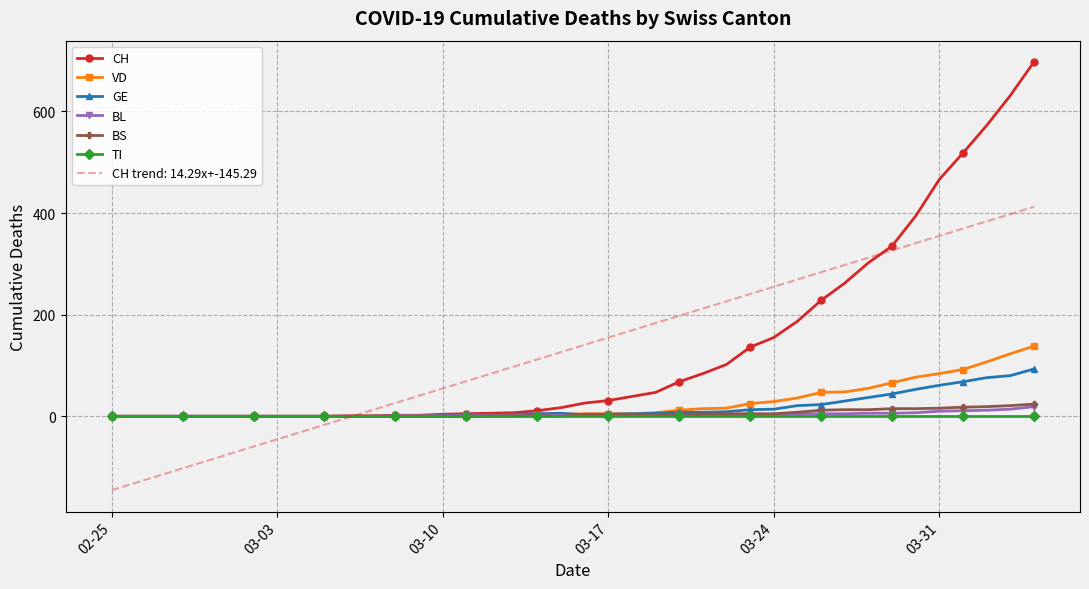

Which series has the largest range (max minus min)?

CH